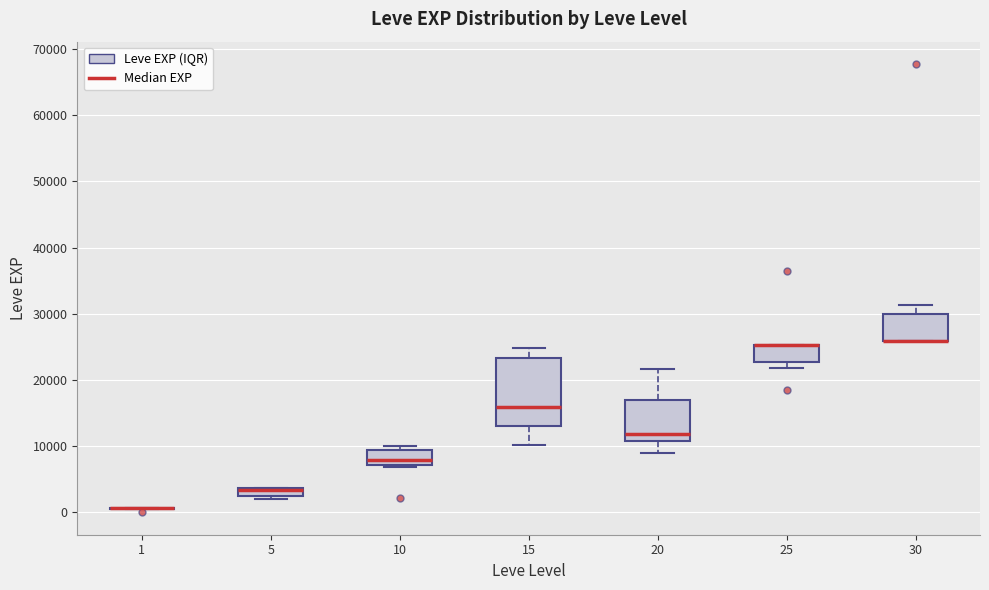

Comparing the boxes themselves (not the whiskers), which one is the tallest?

15